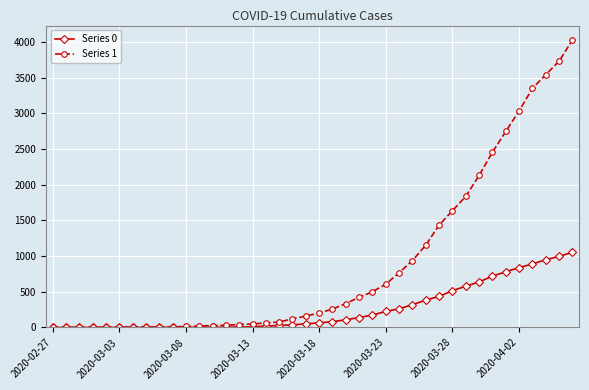

Which series has the largest range (max minus min)?

Series 1